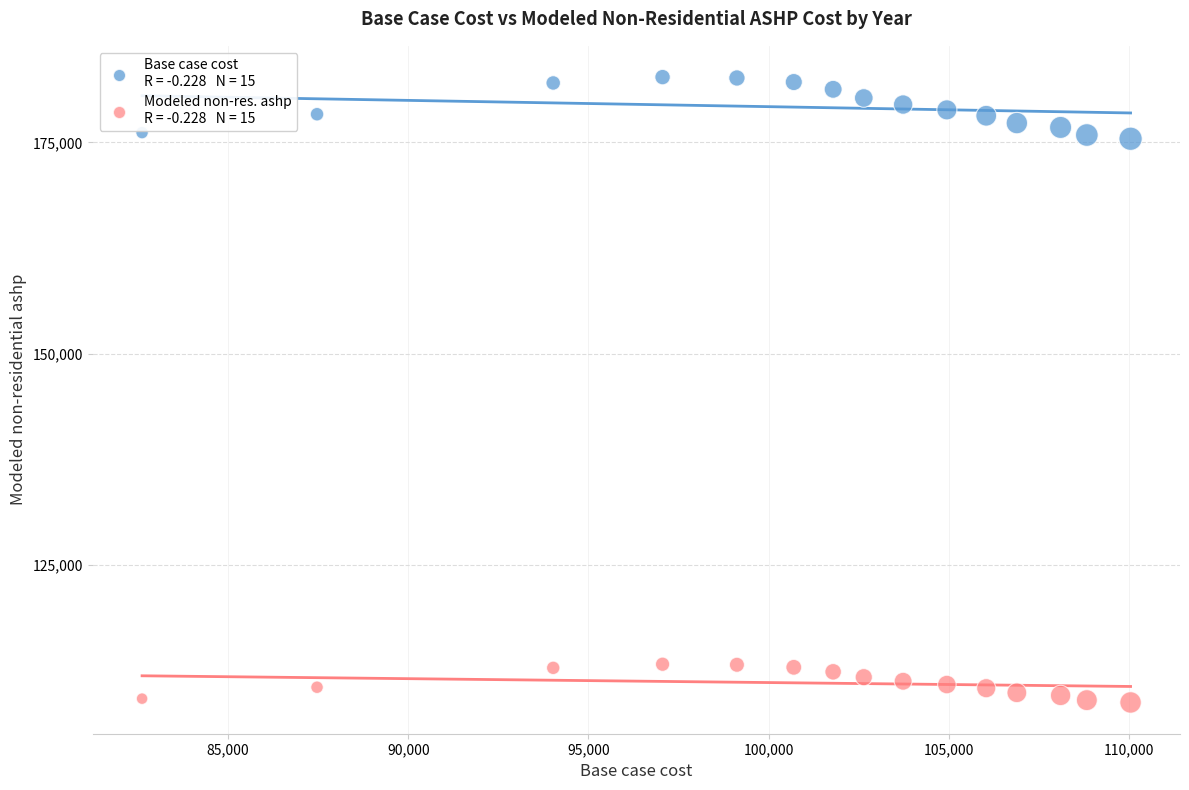

Across all data points, what is the range of X values (max minus min)?

27437.0